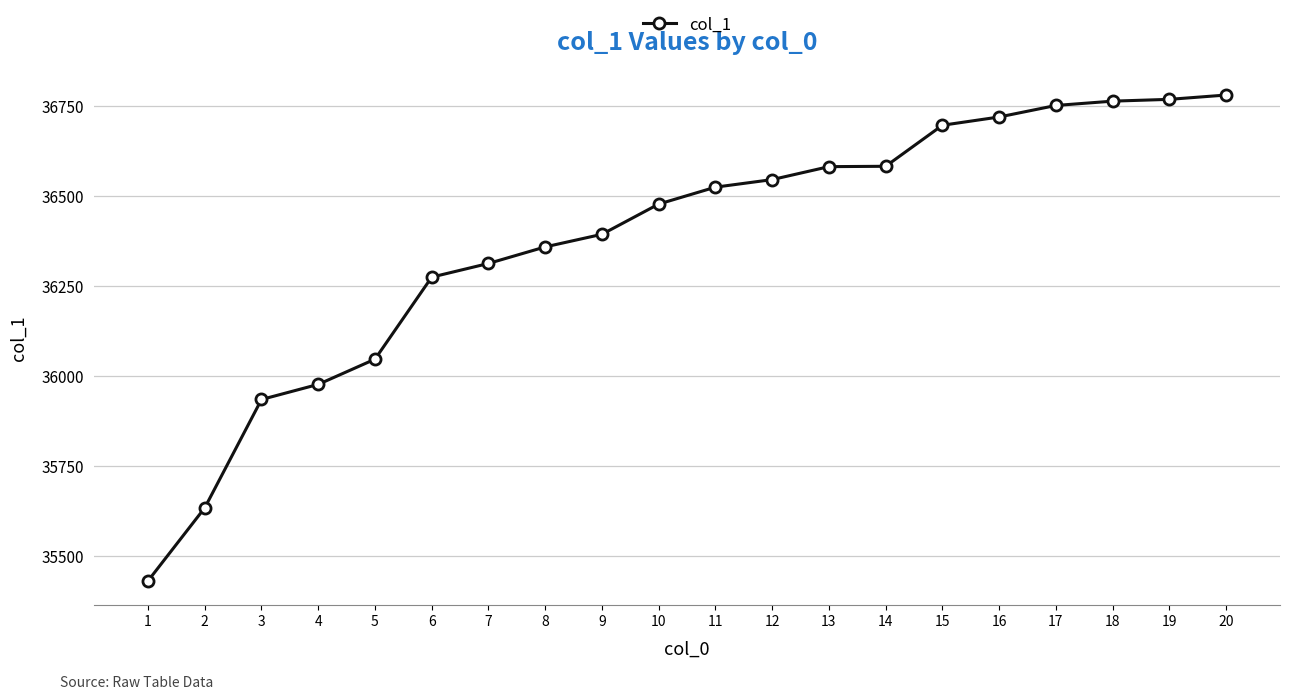

What is the sum of the values at 13 and 2?

72216